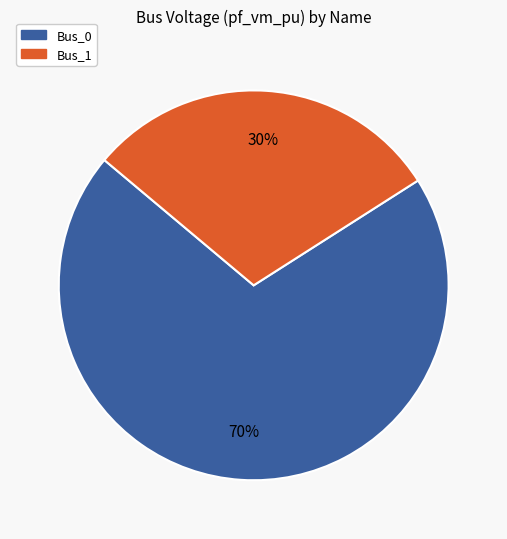

Is there any slice that represents more than half of the pie?

Yes